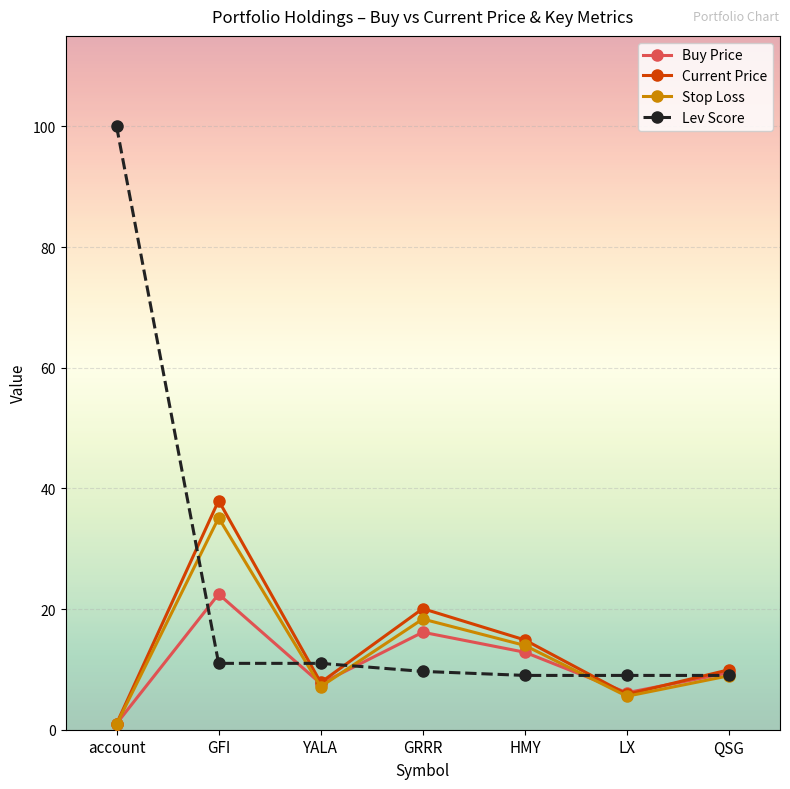

True or false: Buy Price has more than 1 interior local peaks.

True